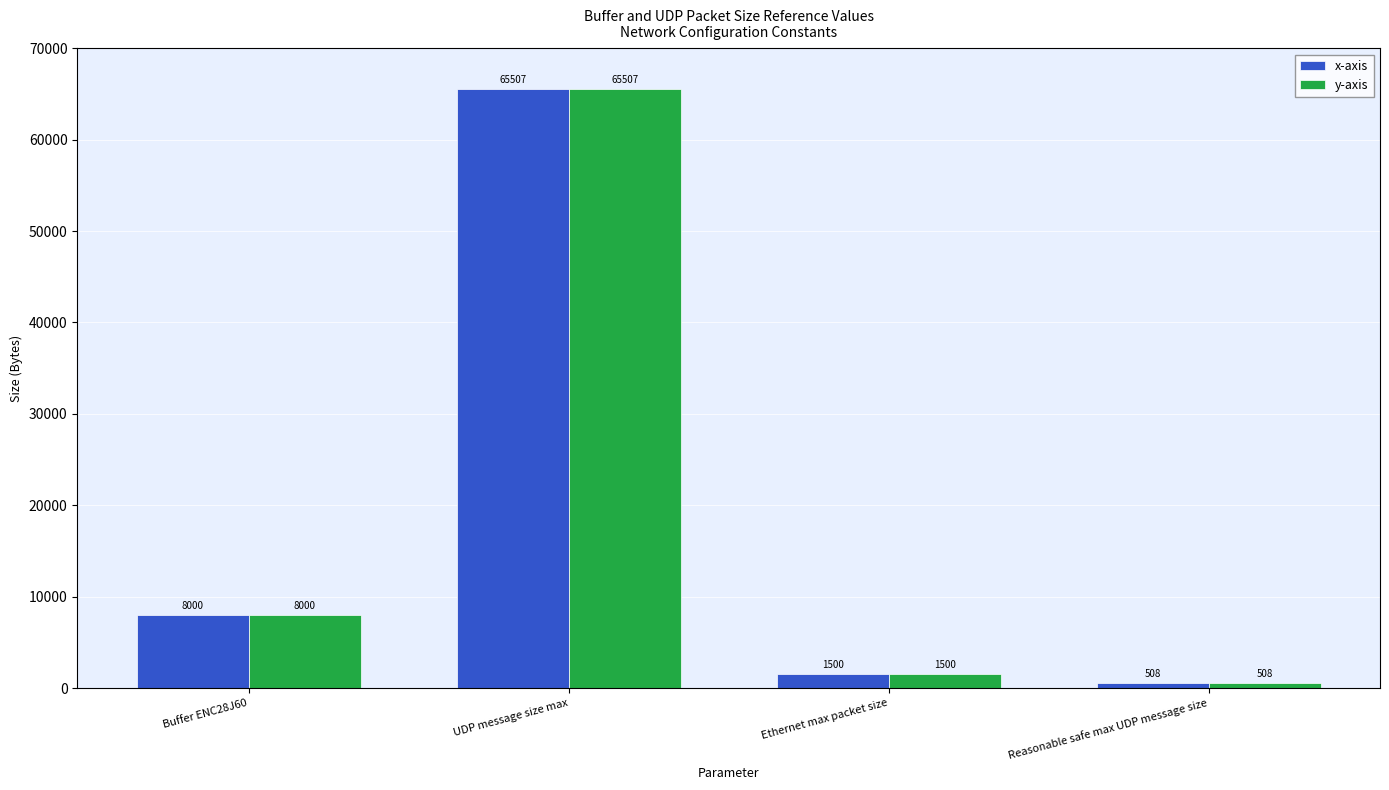

Rank the categories by y-axis value from lowest to highest.

Reasonable safe max UDP message size, Ethernet max packet size, Buffer ENC28J60, UDP message size max